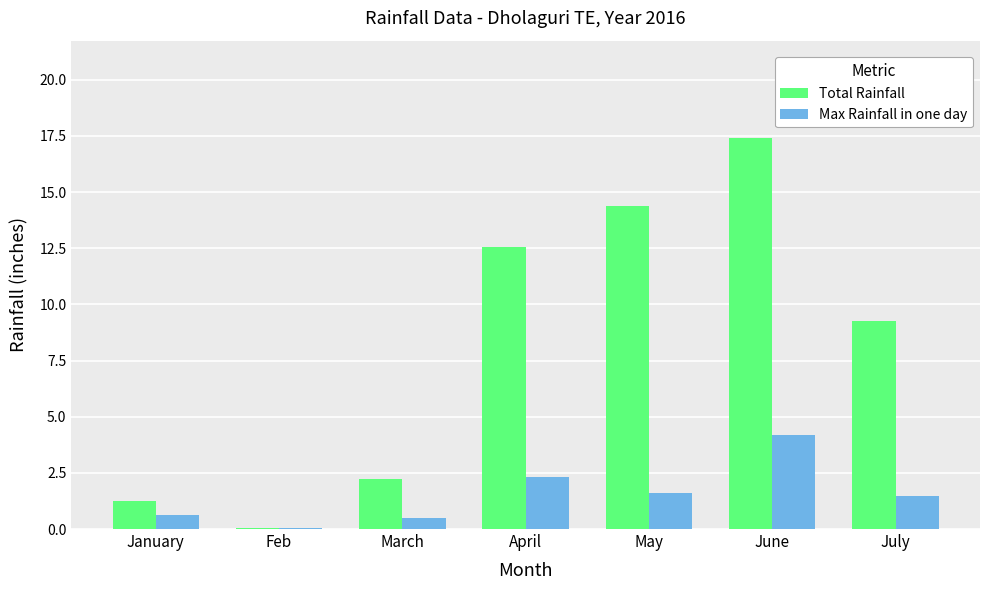

How many distinct data groups are displayed?

2